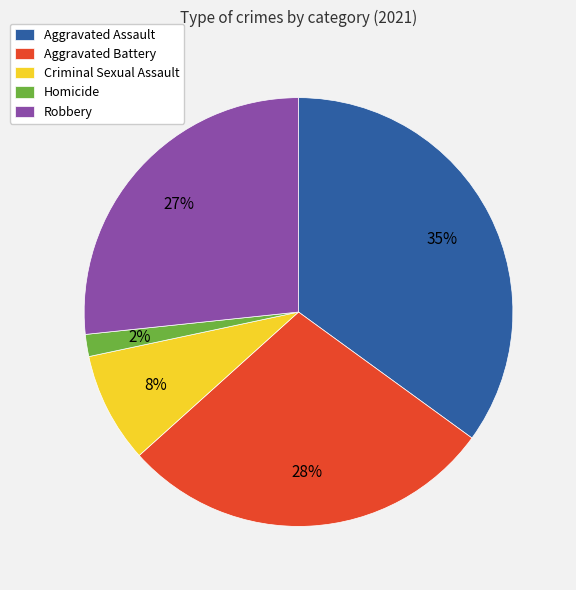

Count the number of slices in the pie.

5